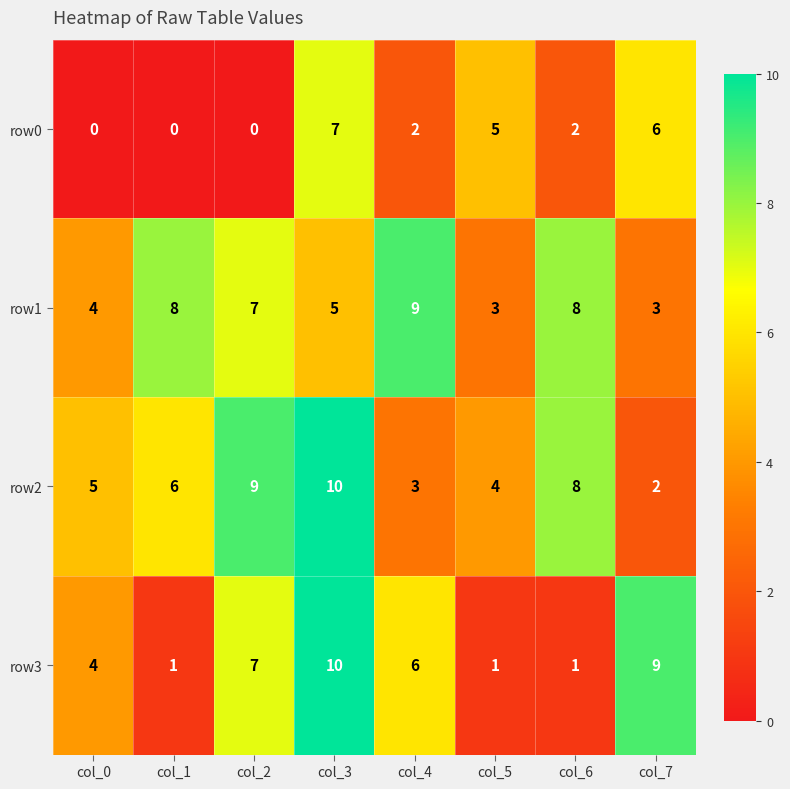

The value of row0 at col_6 is 1. True or false?

False